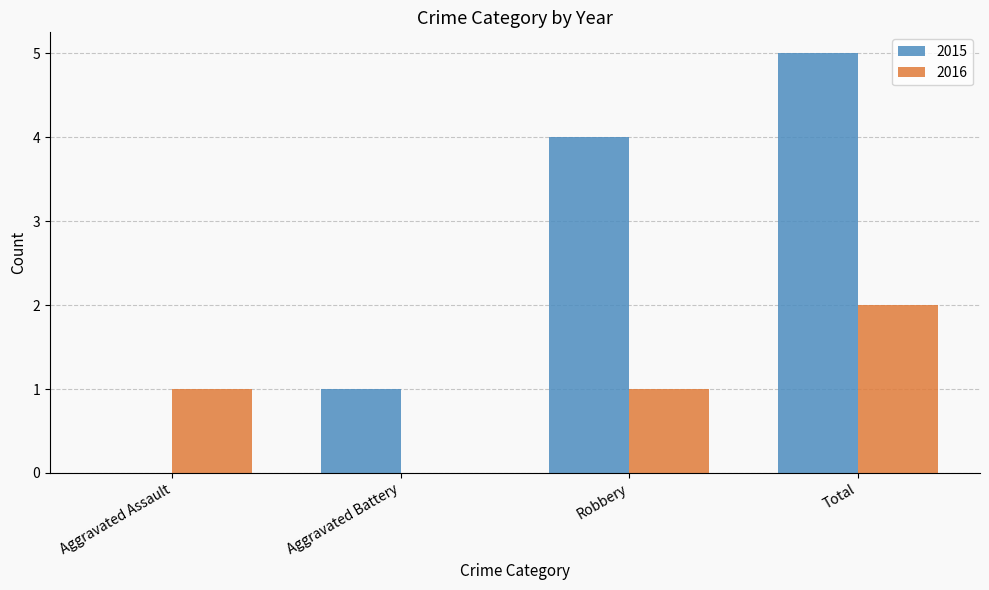

Reading right to left, transcribe all the data shown in this chart.

2015: Total=5	Robbery=4	Aggravated Battery=1	Aggravated Assault=0
2016: Total=2	Robbery=1	Aggravated Battery=0	Aggravated Assault=1